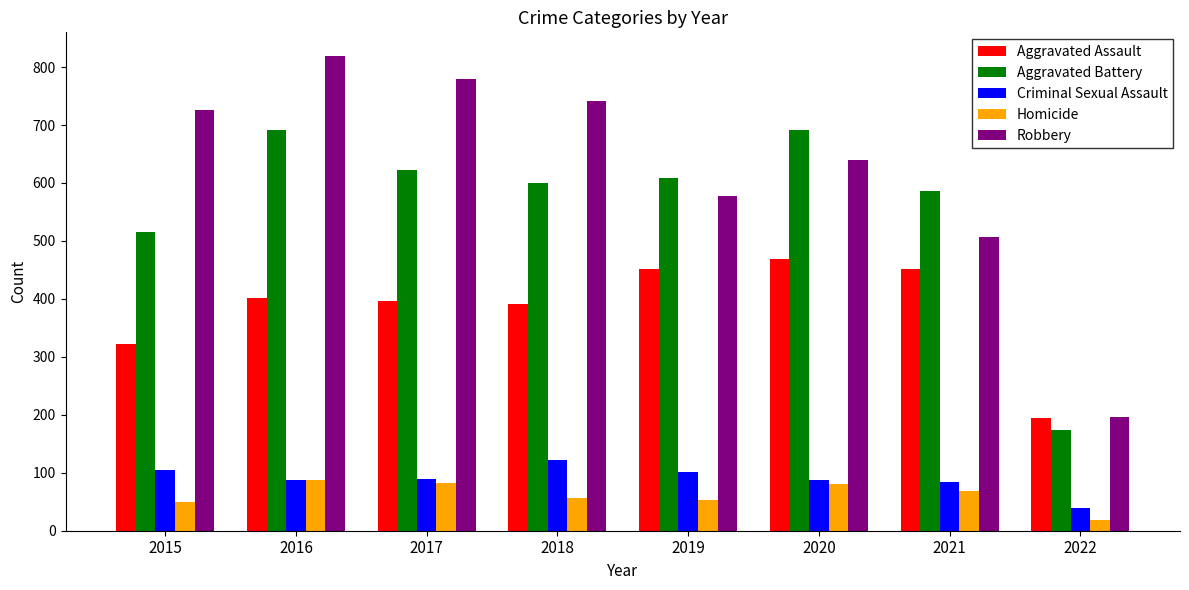

What is the difference between the Homicide values at 2022 and 2018?

37